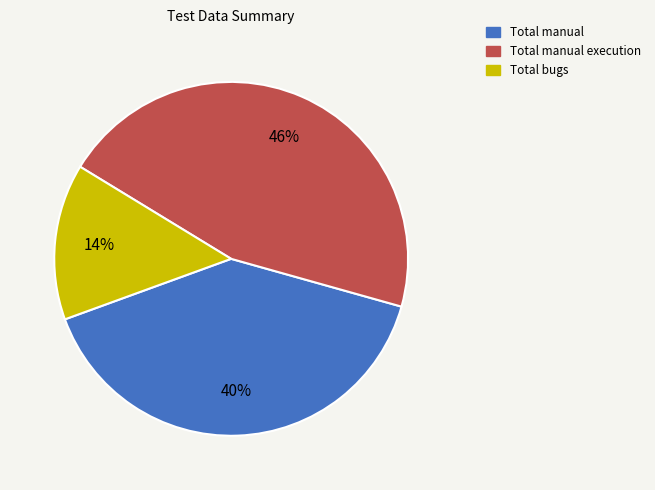

How many slices are in this pie chart?

3